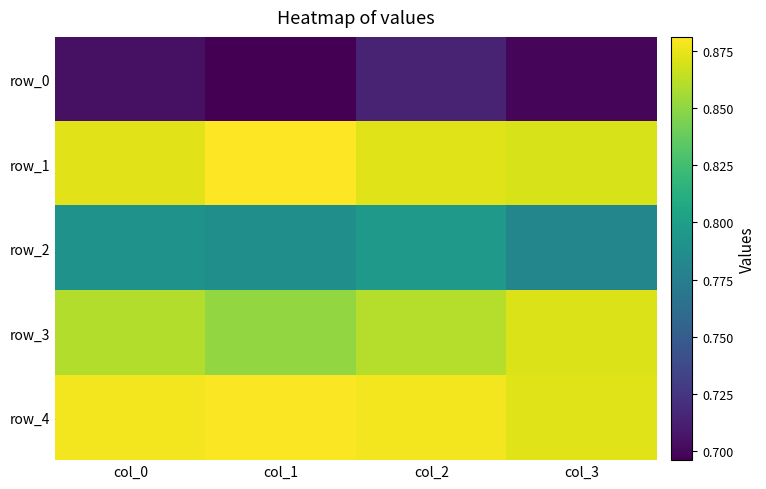

What is the difference between the highest and lowest values at col_3?

0.2